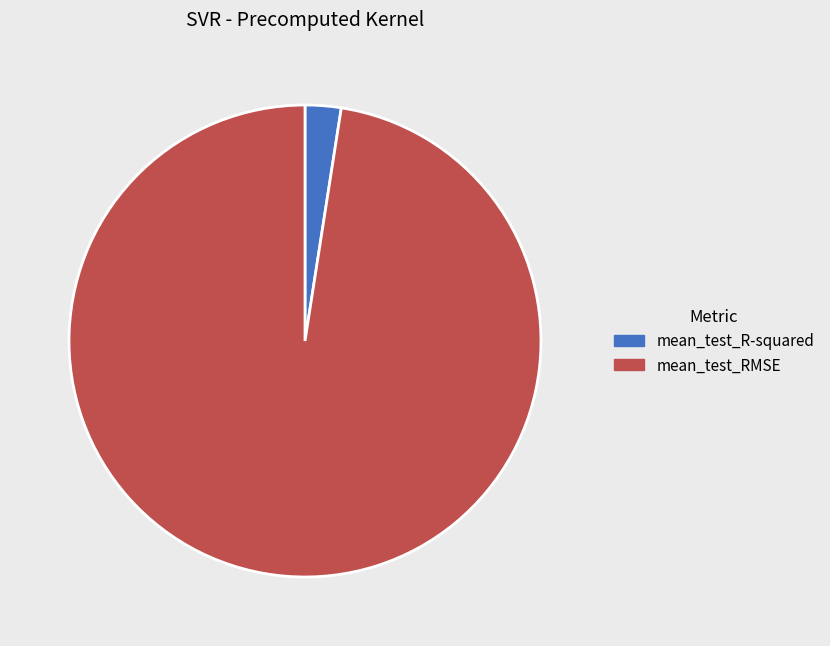

Does mean_test_RMSE account for over 50% of the chart?

Yes